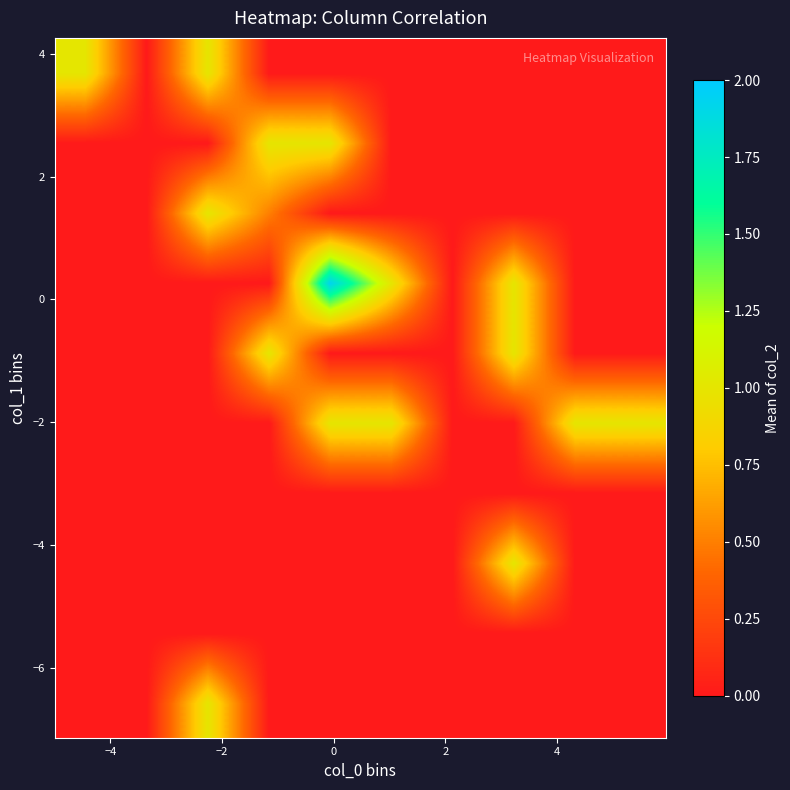

At how many categories does at least one series exceed 1?

1